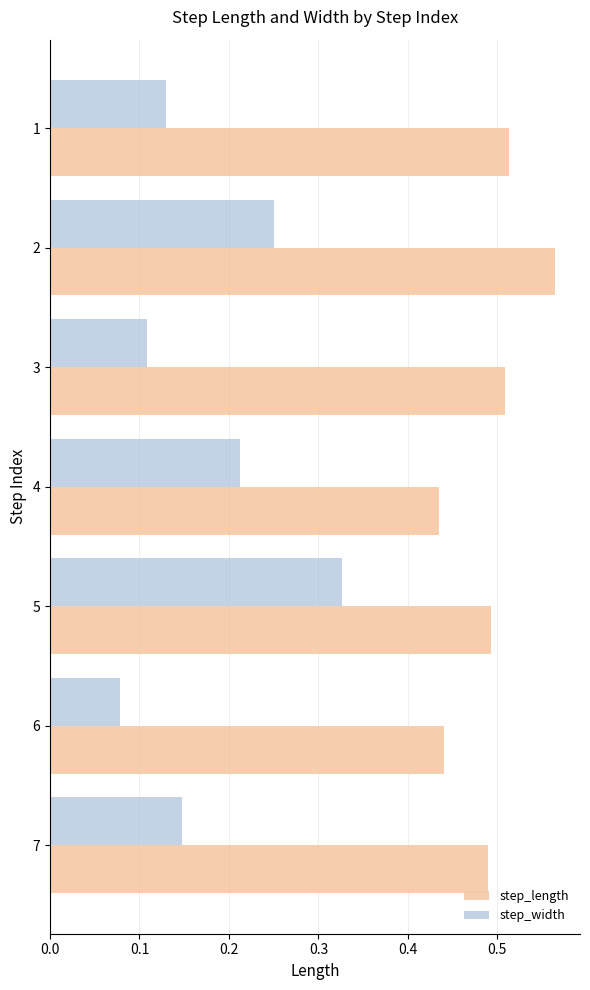

Rank the series at 2 from lowest to highest value.

step_width, step_length